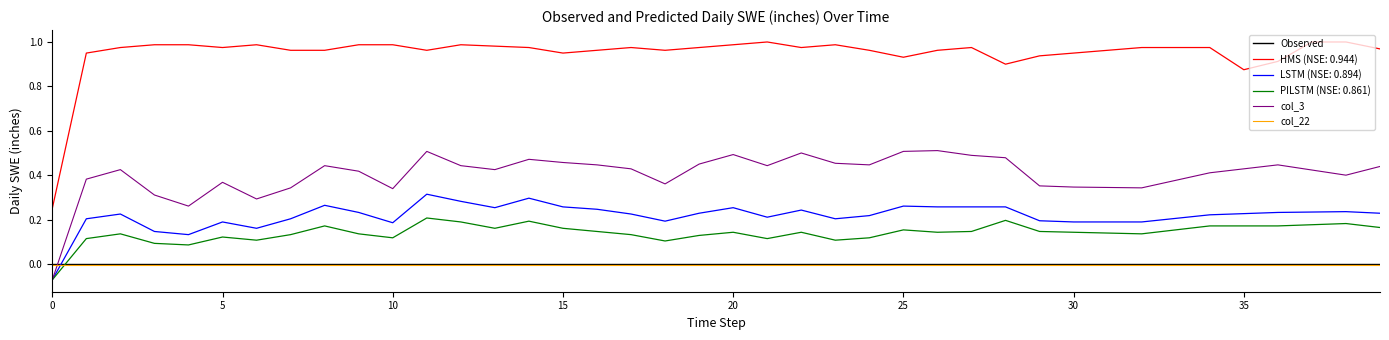

Which series has the largest total across all categories?

HMS (NSE: 0.944)